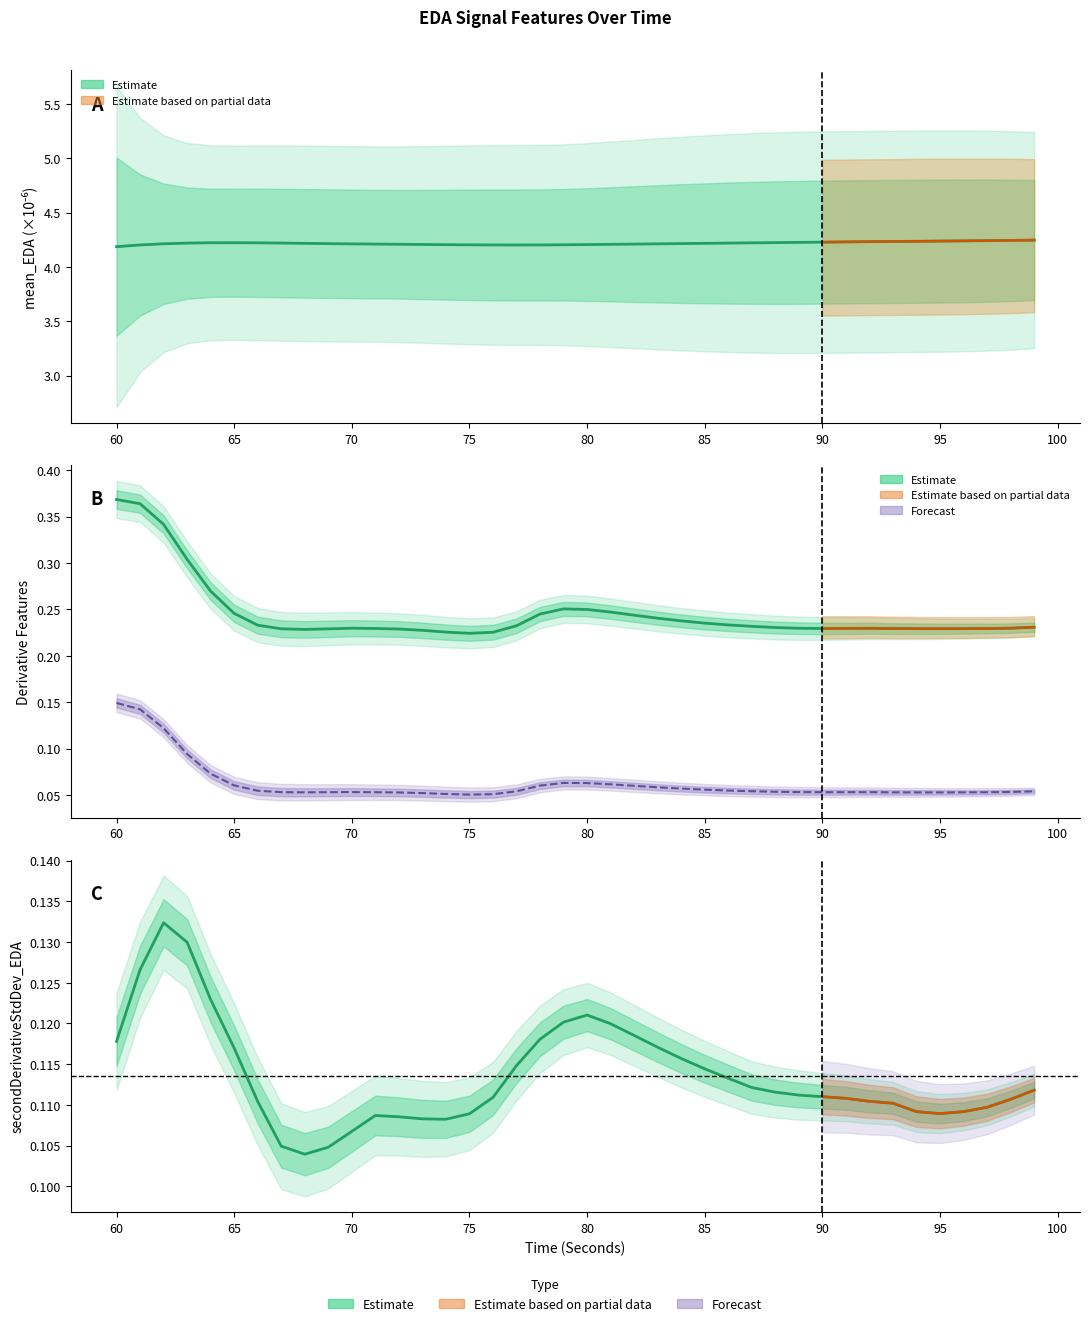

The mean_EDA series shows 7.3 at 95. True or false?

False